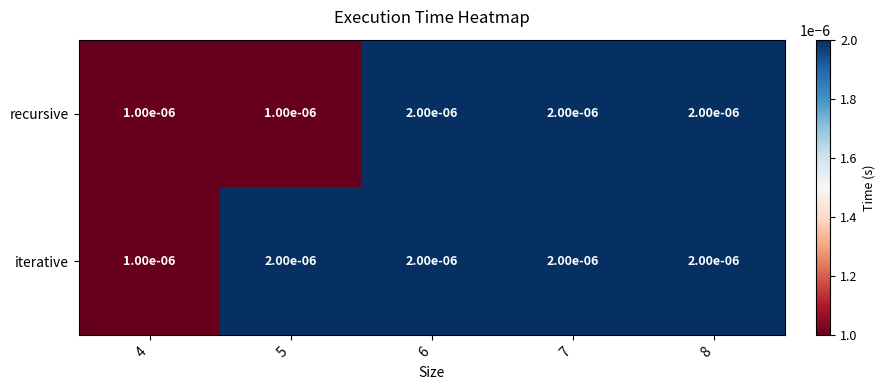

List the series in order of their overall mean, highest first.

iterative, recursive